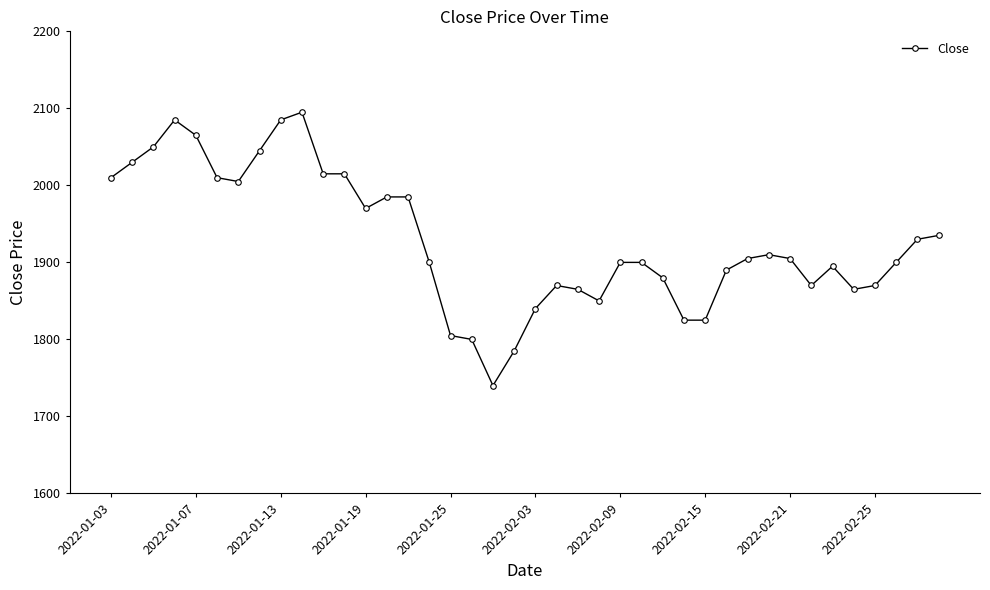

What is the value of the 1st point from the left?

2010